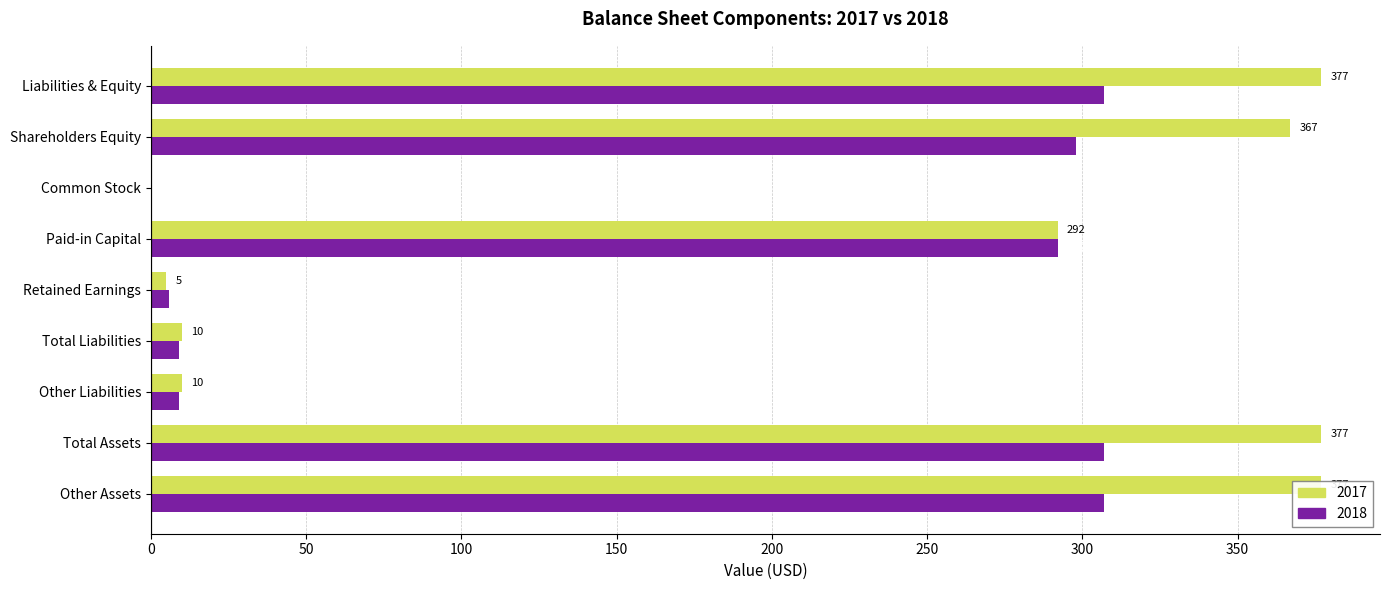

What value does the 2018 series have at Other Assets, to the nearest 50?

300